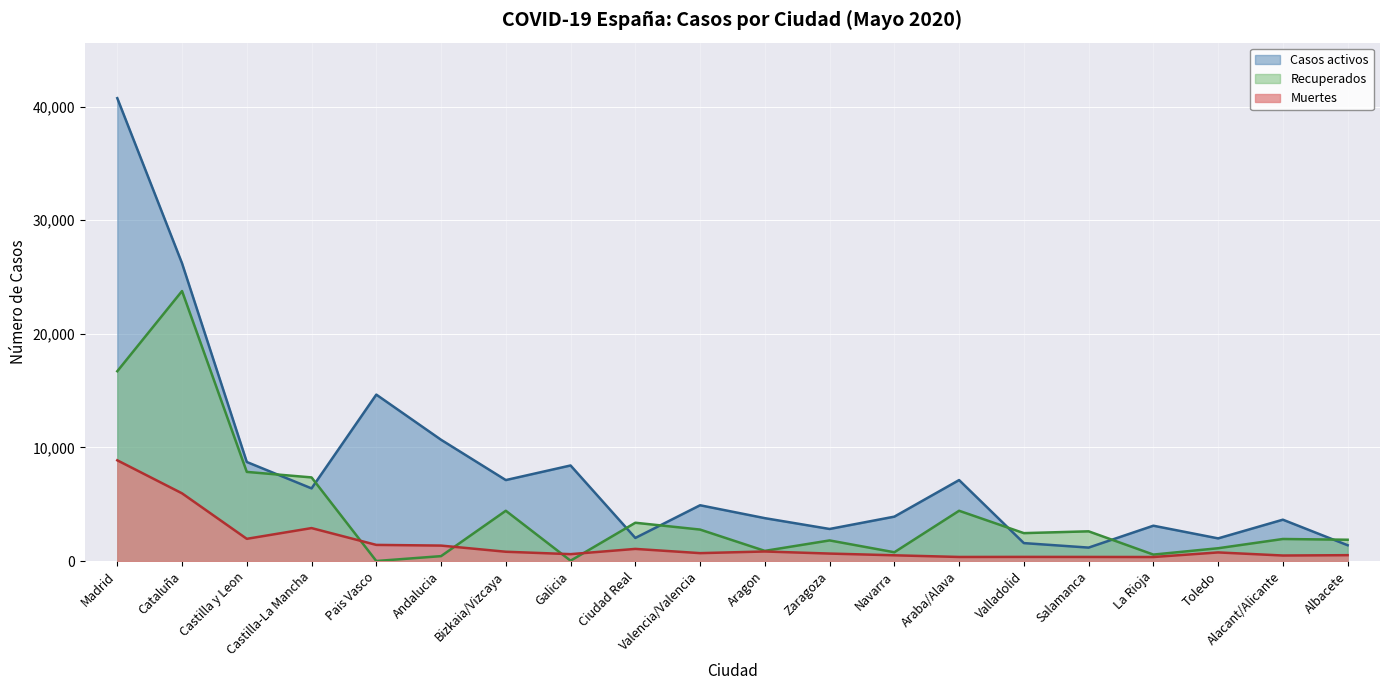

How many positive values does the Recuperados series have?

19